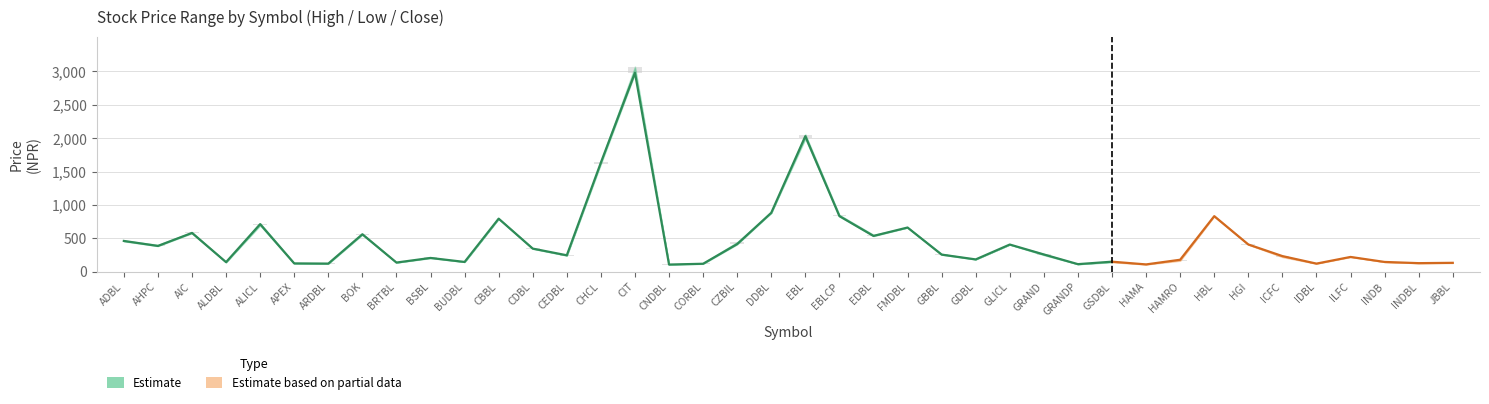

What is the average value of the Low series?

472